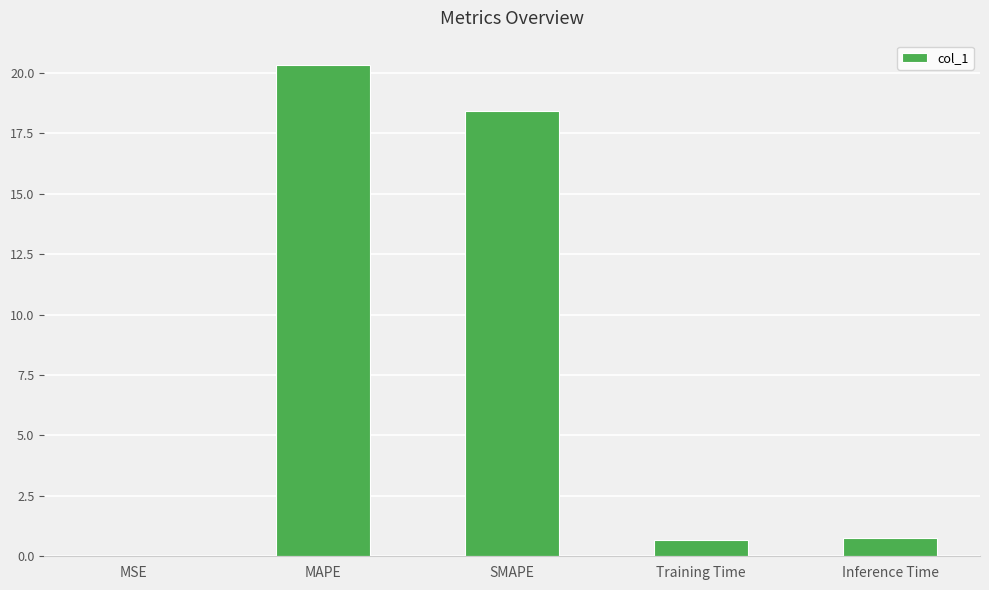

Does the chart contain stacked bars?

No